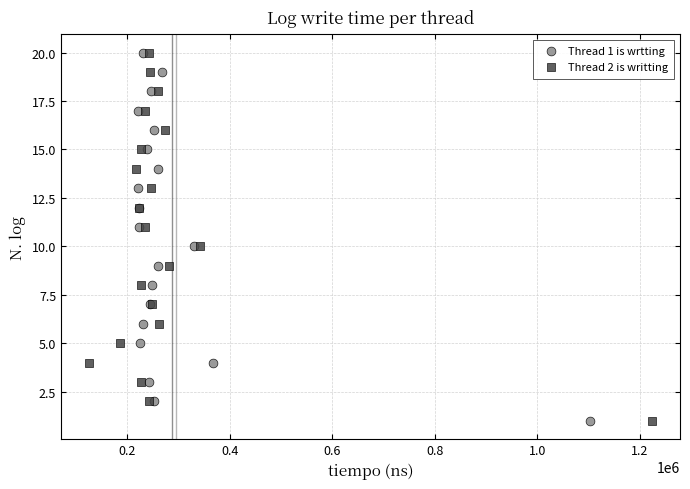

What are all the series names shown in the legend?

Thread 1 is wrtting, Thread 2 is writting